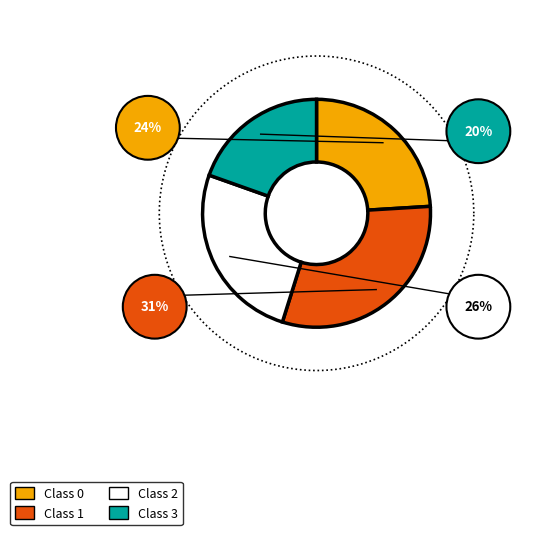

What is the total percentage of 3 and 0?

43.6%